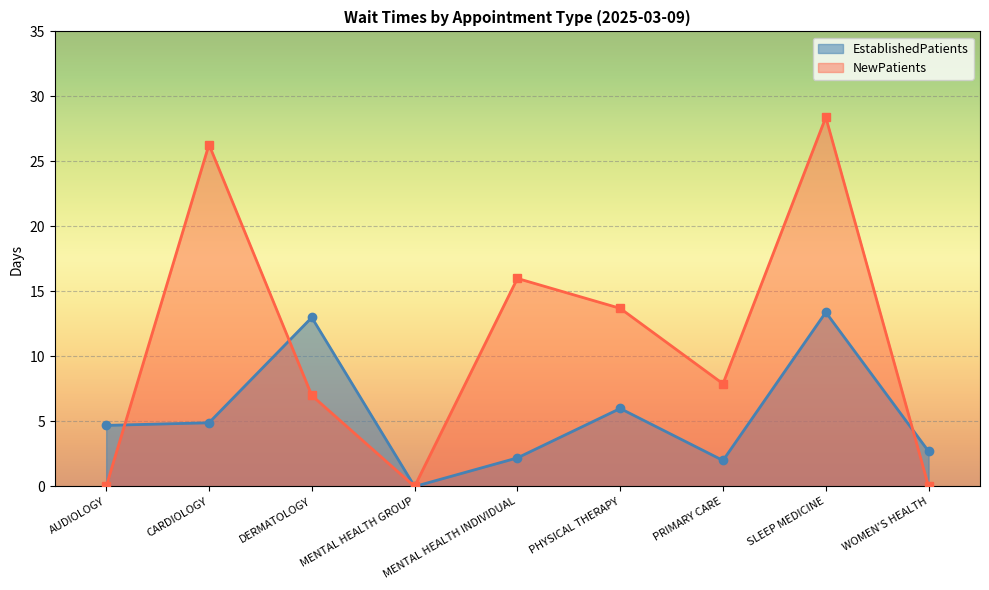

Where do EstablishedPatients and NewPatients first cross each other?

AUDIOLOGY and CARDIOLOGY